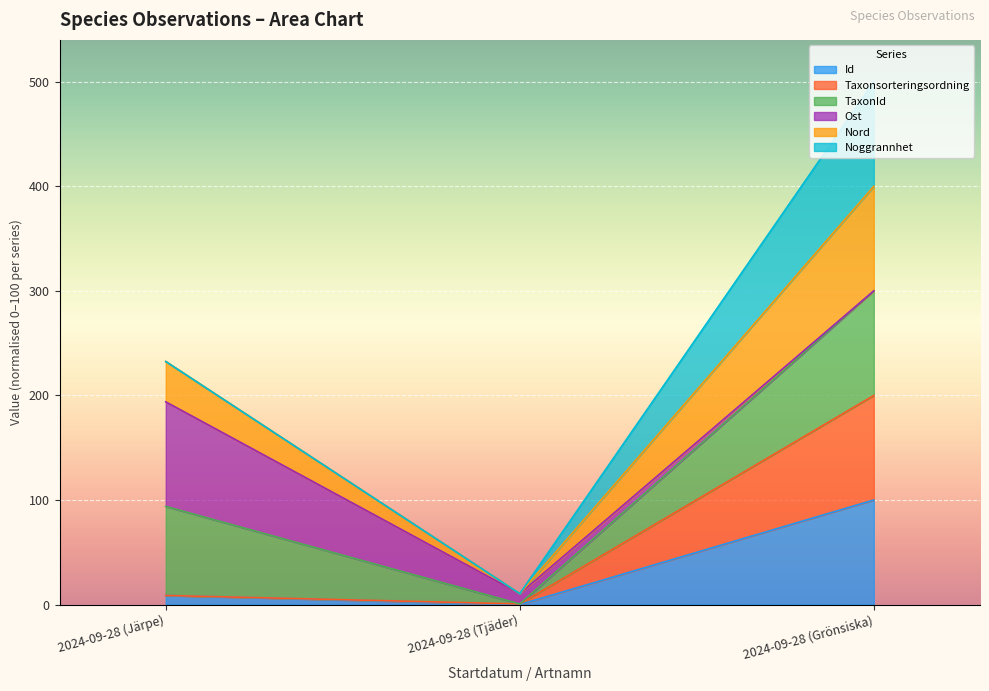

True or false: Id has a value of 52.5 at 2024-09-28 (Grönsiska).

False